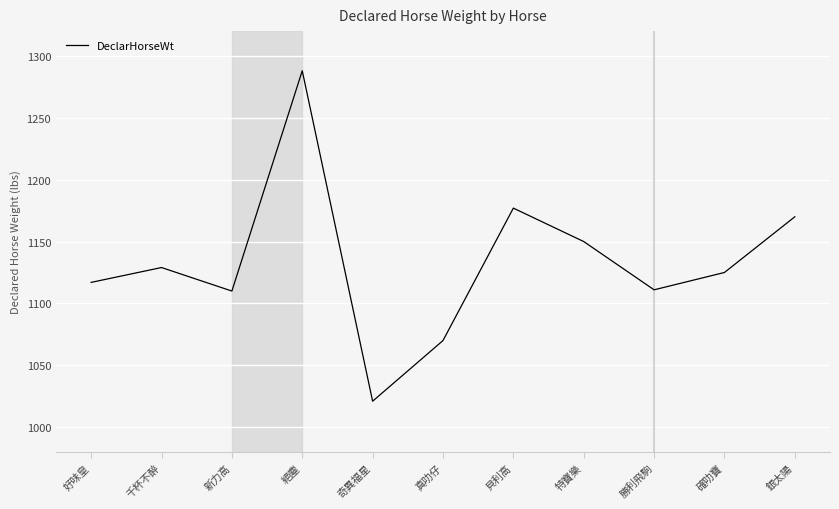

Does the chart have visible grid lines?

Yes